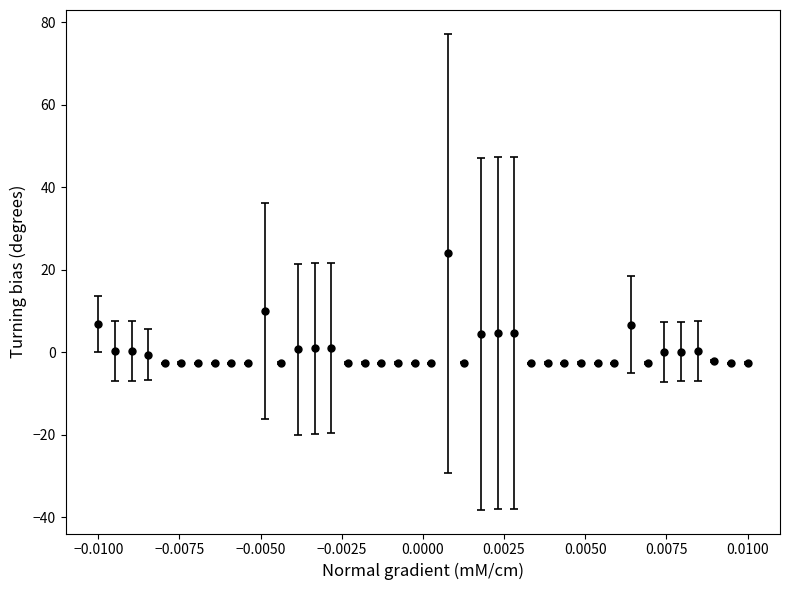

What is the difference between the maximum and minimum values?

26.7